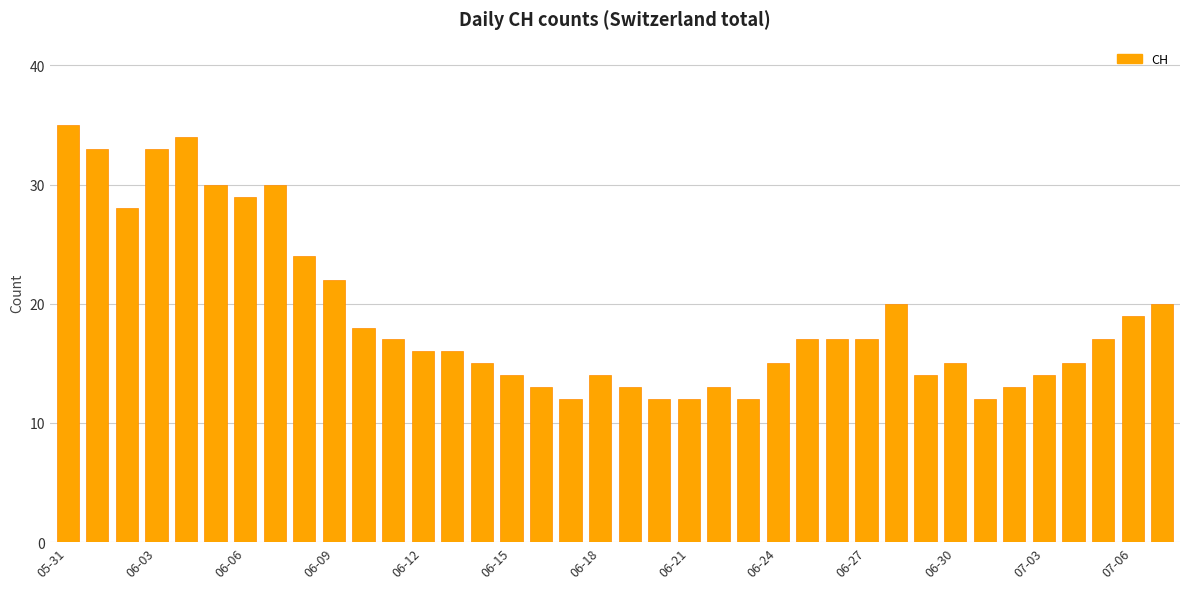

What is the average value?

19